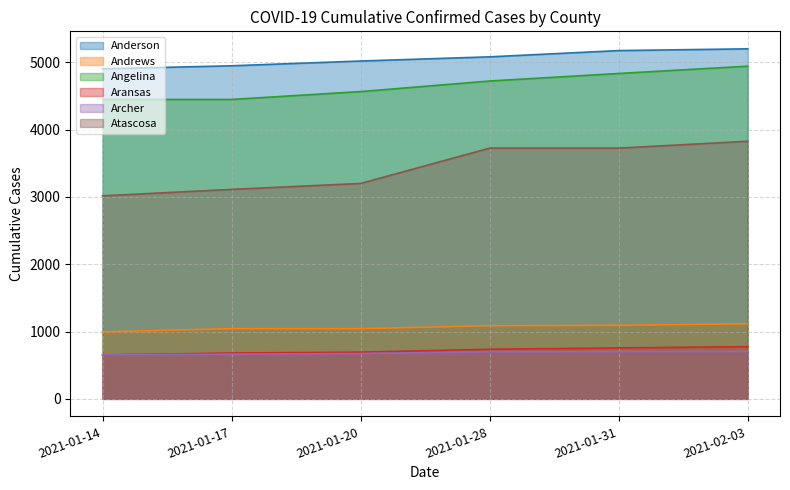

Reading left to right, what are all the values shown in this chart?

Anderson: 4903	4948	5019	5081	5174	5200
Andrews: 995	1043	1043	1086	1092	1116
Angelina: 4448	4448	4565	4722	4834	4942
Aransas: 652	681	694	737	757	776
Archer: 652	664	673	700	702	704
Atascosa: 3016	3112	3200	3725	3725	3827